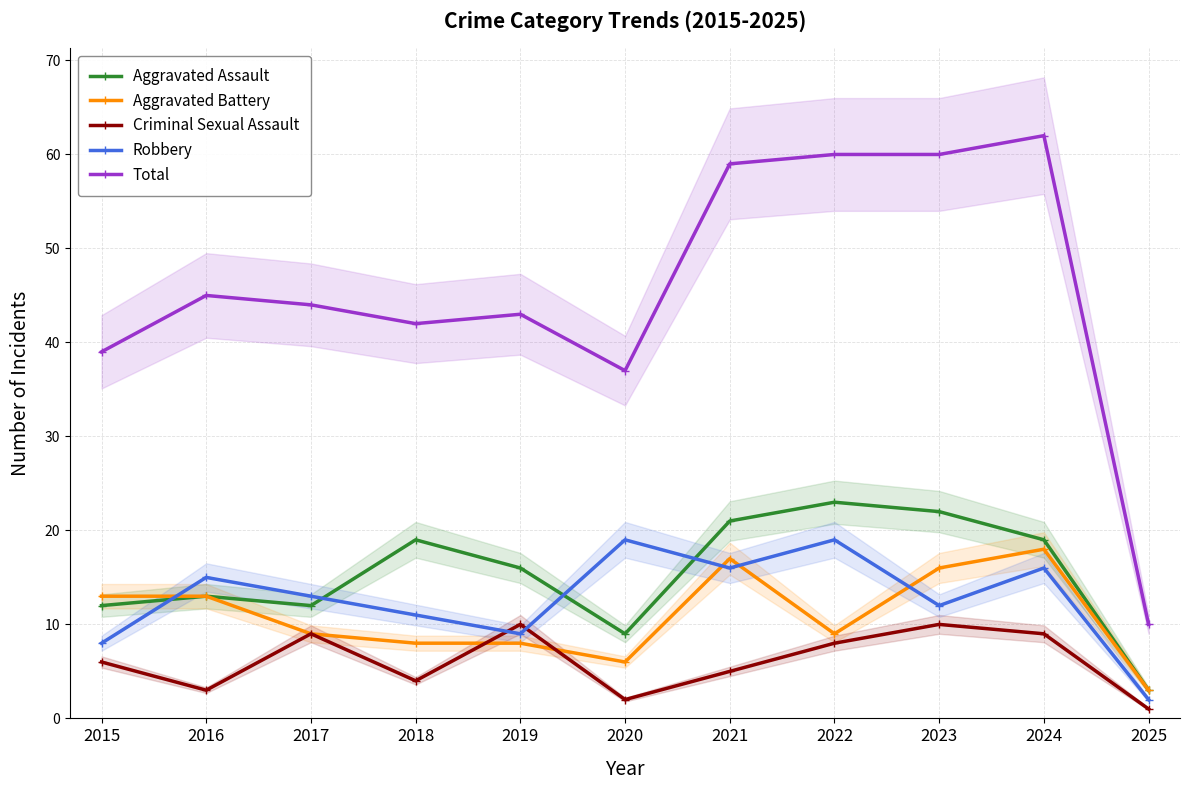

What is the minimum value for Aggravated Assault?

3